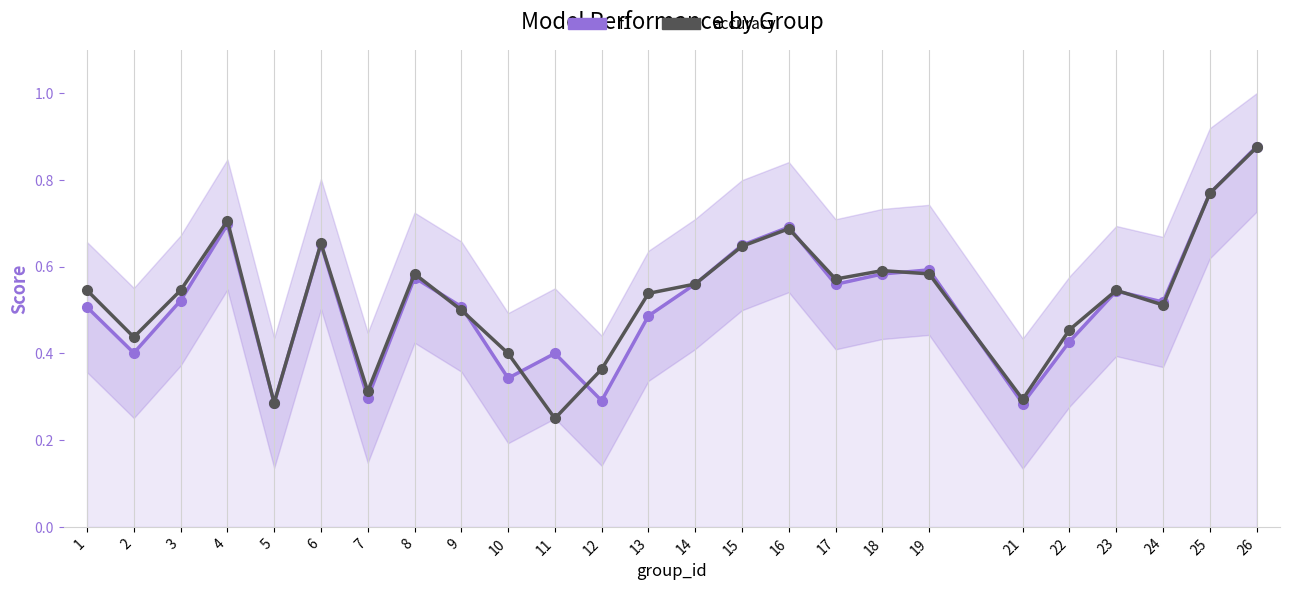

Rank the series by their average value, from highest to lowest.

accuracy, f1